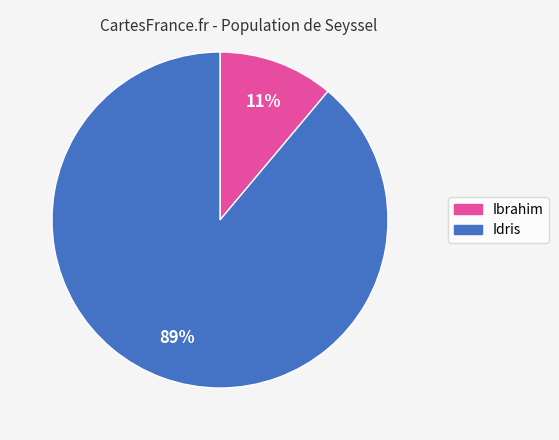

Is it true that Ibrahim is 11% of the pie?

True